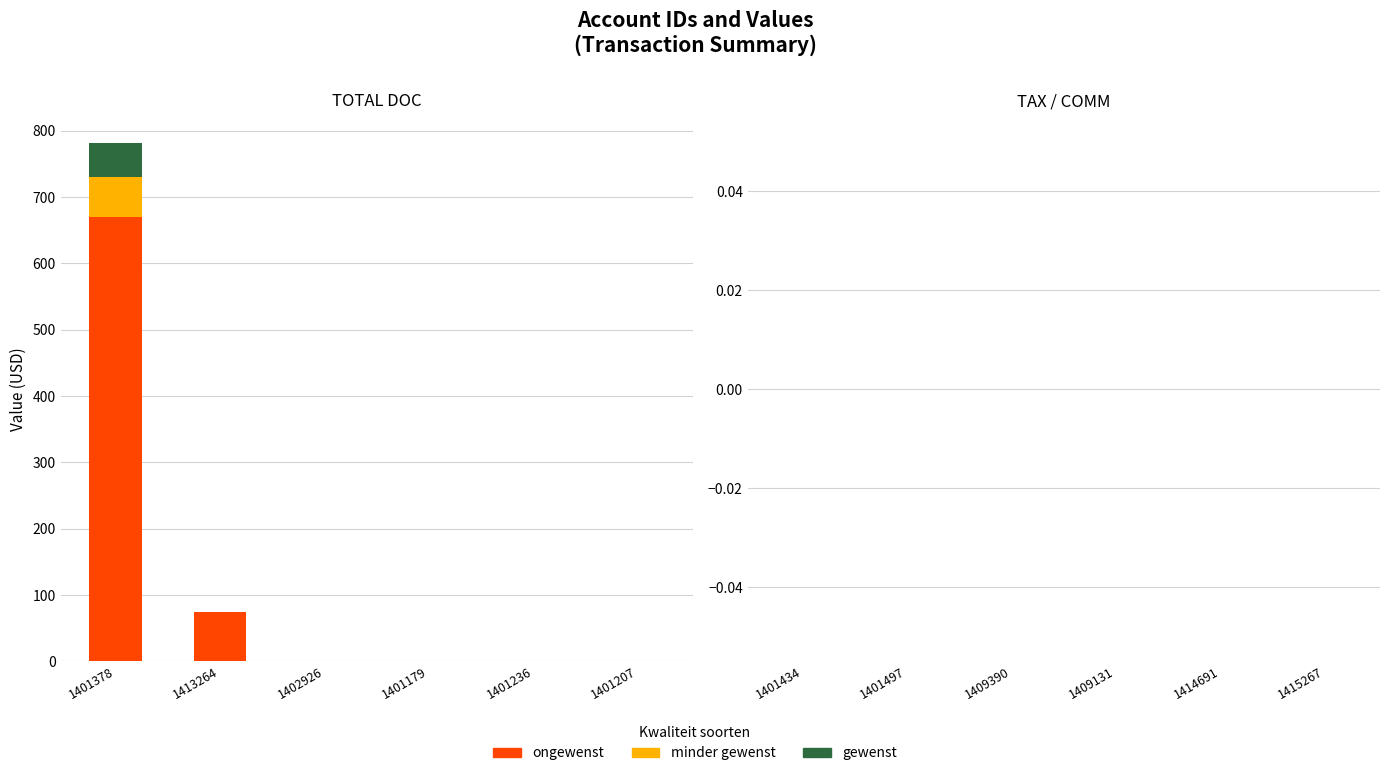

At which category is the sum across all series the highest?

1401378